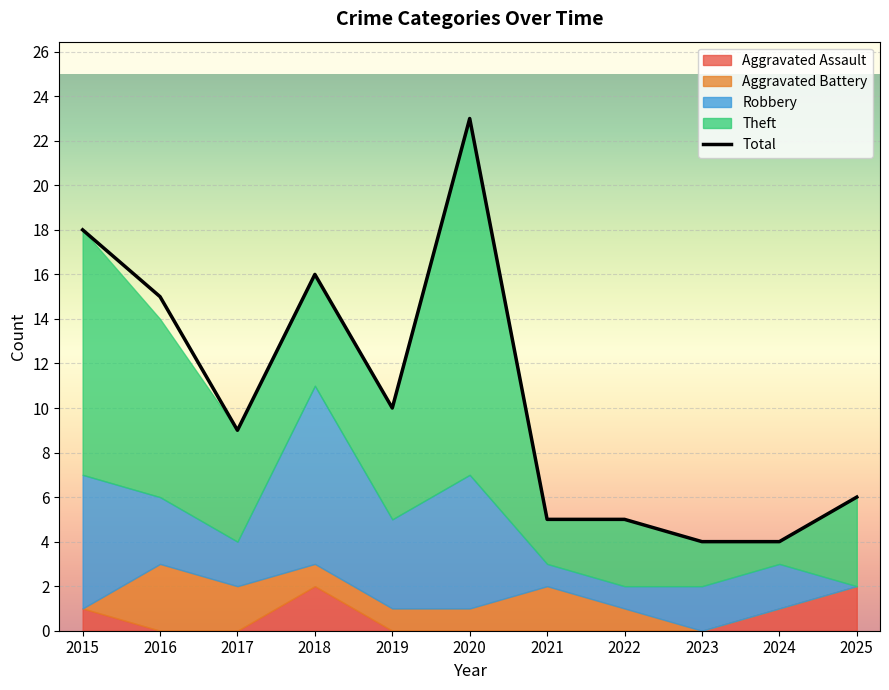

The value of Robbery at 2022 is 1. True or false?

True